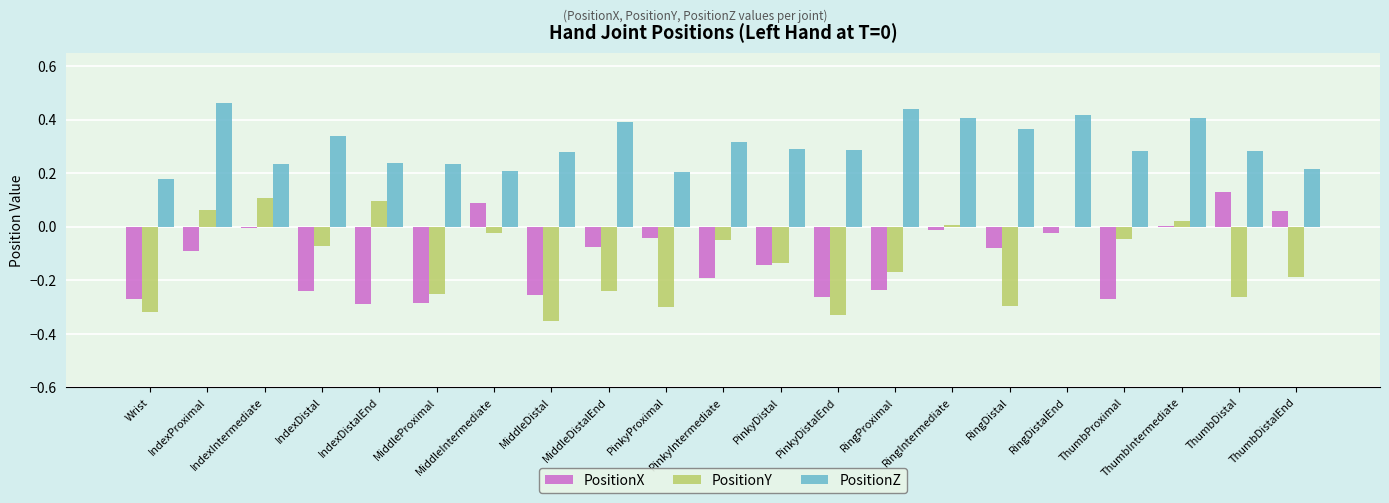

Which series has the largest total across all categories?

PositionZ